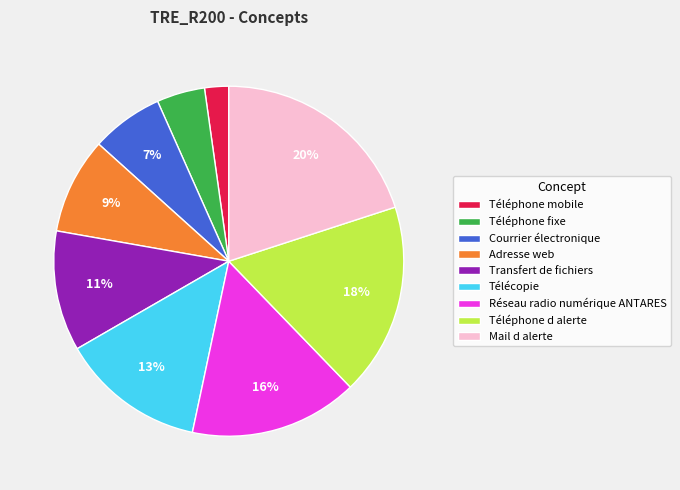

To the nearest percent, what percentage of the pie is Téléphone fixe?

4%